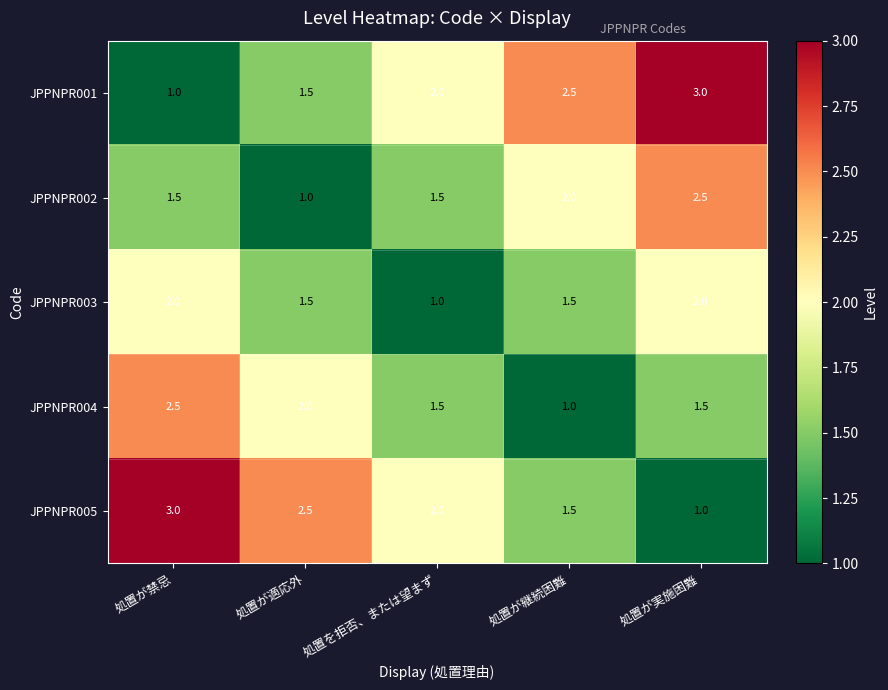

Reading left to right, extract all data points from this chart.

JPPNPR001: 処置が禁忌=1.0	処置が適応外=1.5	処置を拒否、または望まず=2.0	処置が継続困難=2.5	処置が実施困難=3.0
JPPNPR002: 処置が禁忌=1.5	処置が適応外=1.0	処置を拒否、または望まず=1.5	処置が継続困難=2.0	処置が実施困難=2.5
JPPNPR003: 処置が禁忌=2.0	処置が適応外=1.5	処置を拒否、または望まず=1.0	処置が継続困難=1.5	処置が実施困難=2.0
JPPNPR004: 処置が禁忌=2.5	処置が適応外=2.0	処置を拒否、または望まず=1.5	処置が継続困難=1.0	処置が実施困難=1.5
JPPNPR005: 処置が禁忌=3.0	処置が適応外=2.5	処置を拒否、または望まず=2.0	処置が継続困難=1.5	処置が実施困難=1.0